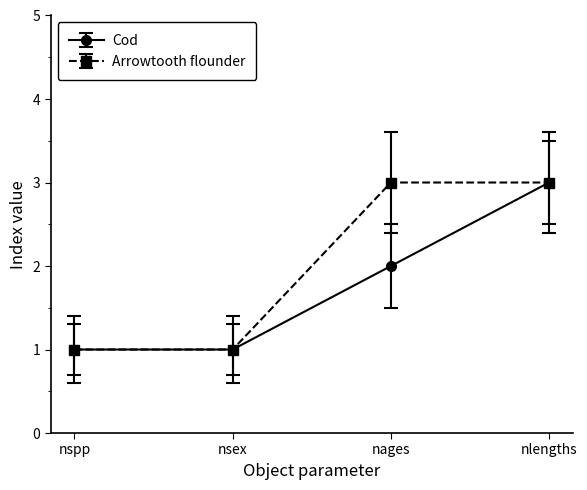

What is the approximate value of Cod at nspp?

1